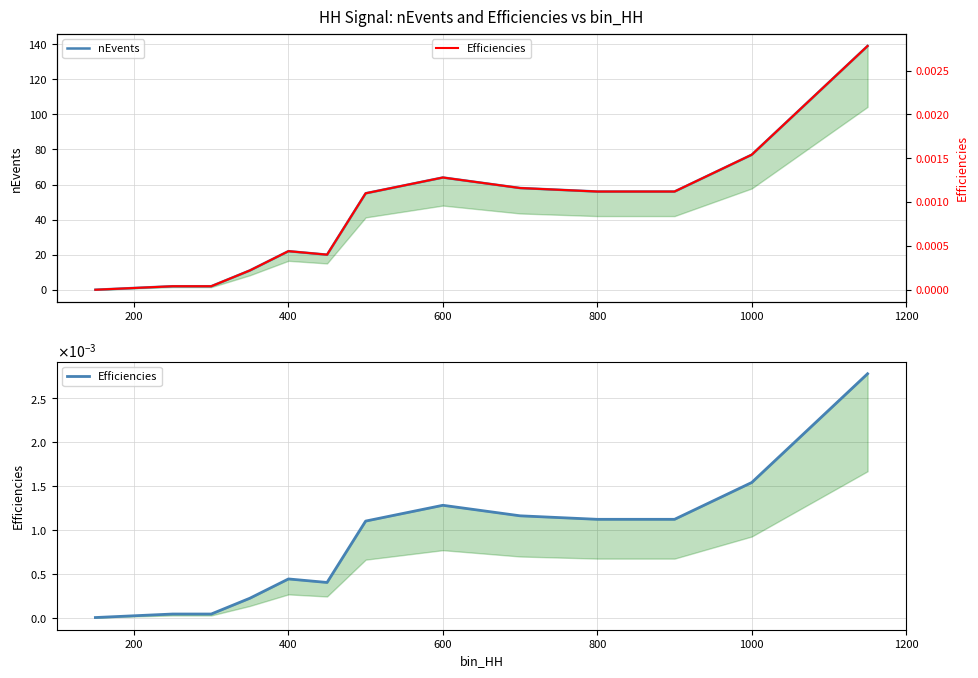

What is the average value of the nEvents series?

40.2